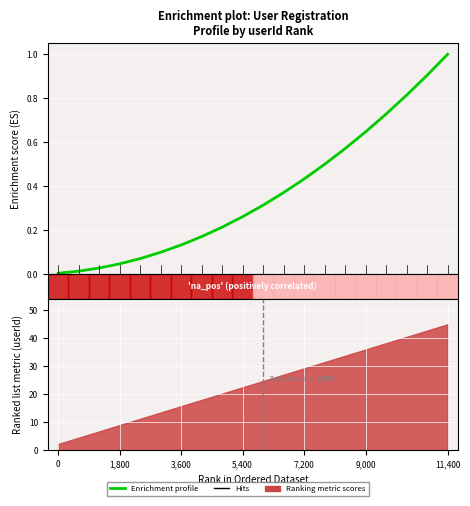

The chart shows a value of 1.4 at 11,400. True or false?

False